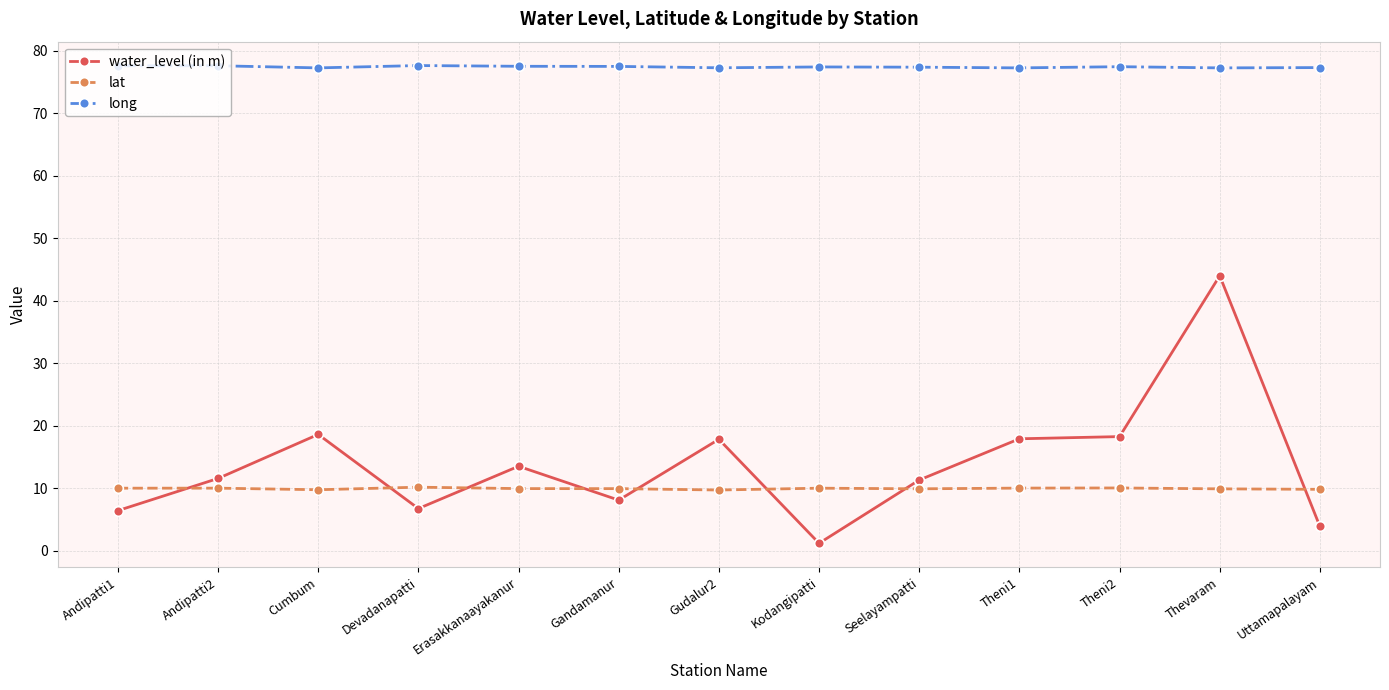

The value of lat at Theni2 is 15.2. True or false?

False